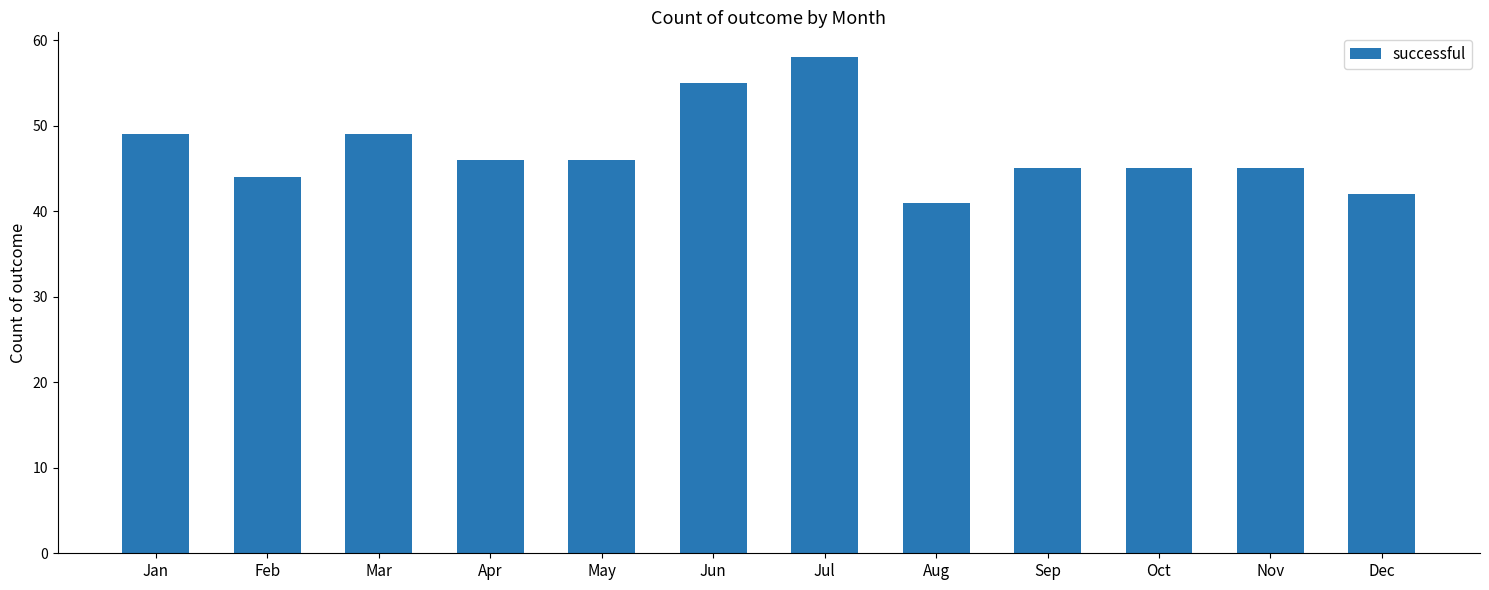

What is the change in value from Mar to Sep?

-4